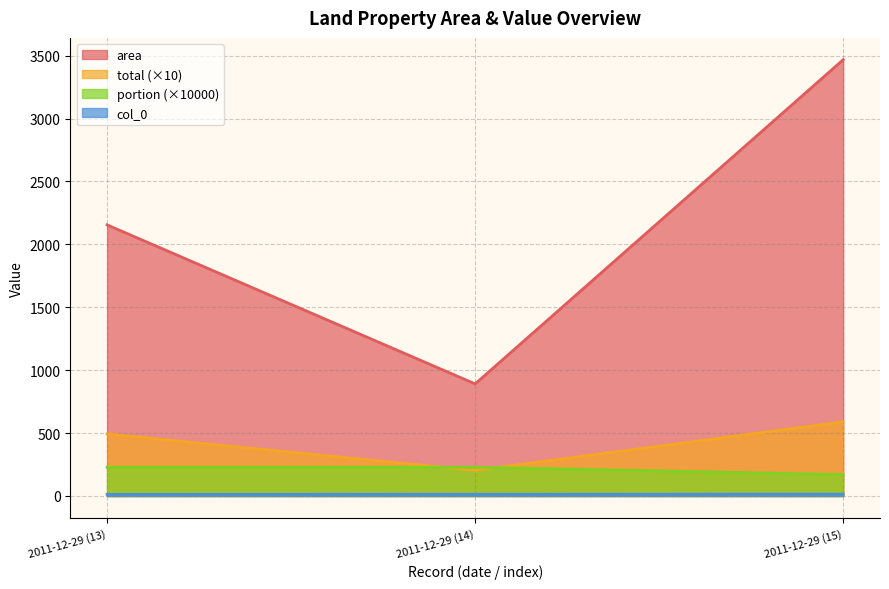

Does the chart display data point markers on the line(s)?

No